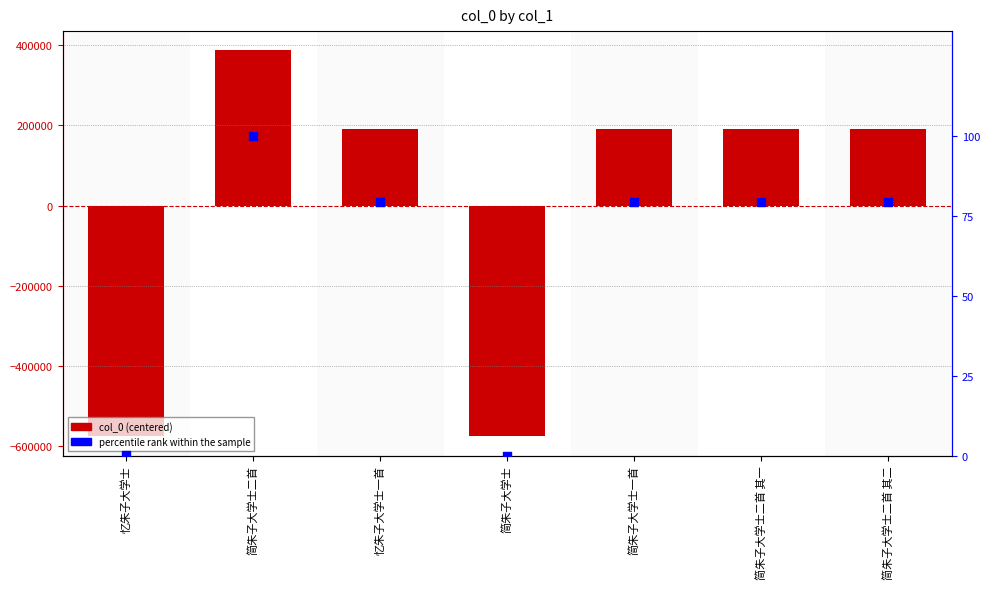

Which series reaches the minimum Y coordinate?

col_0